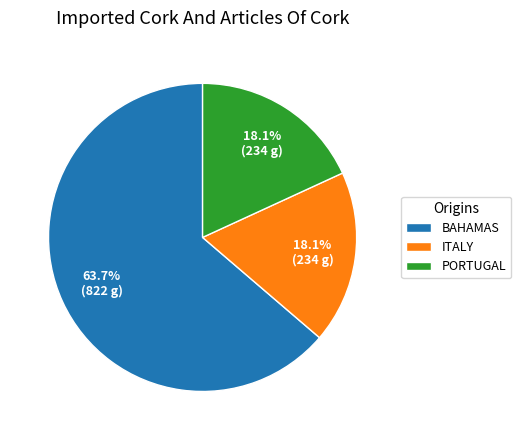

How many slices are in this pie chart?

3